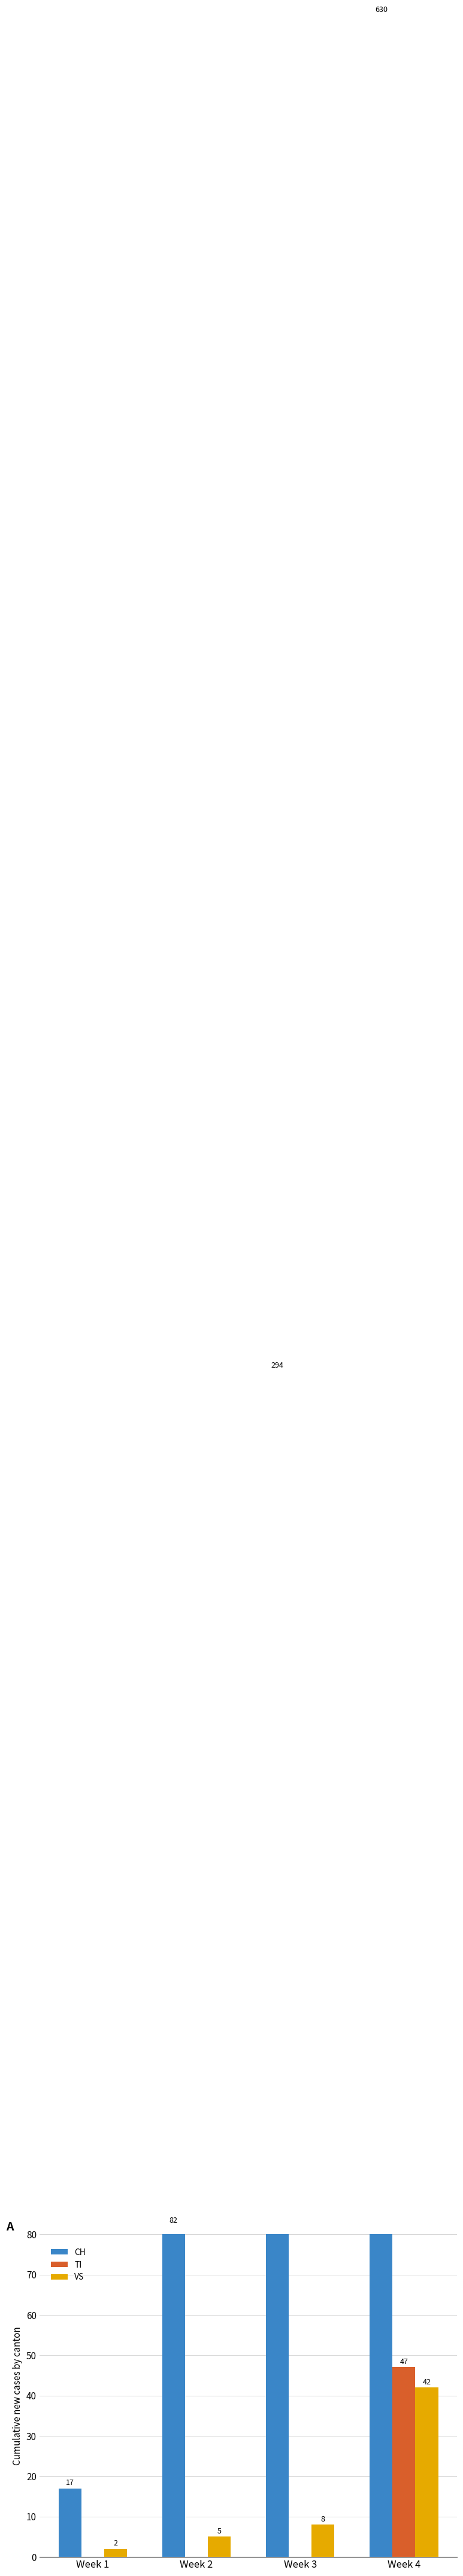

Is it true that TI equals 47 at Week 4?

True